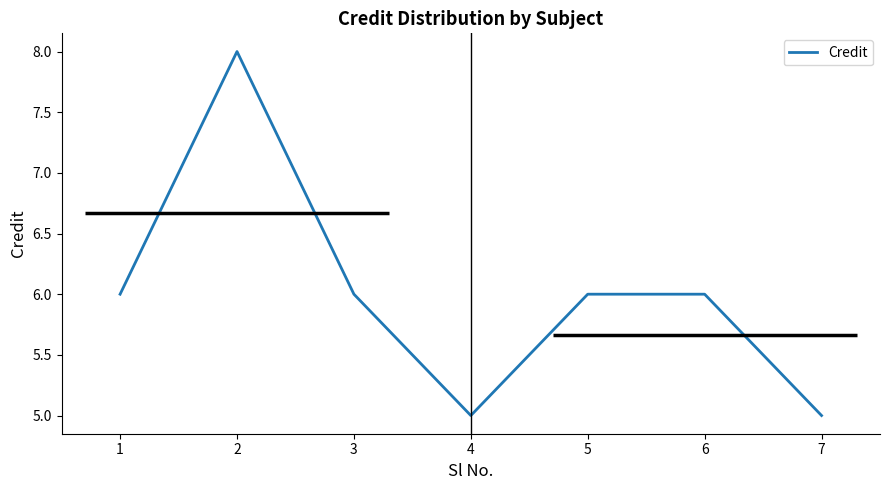

What is the minimum value shown in the chart?

5